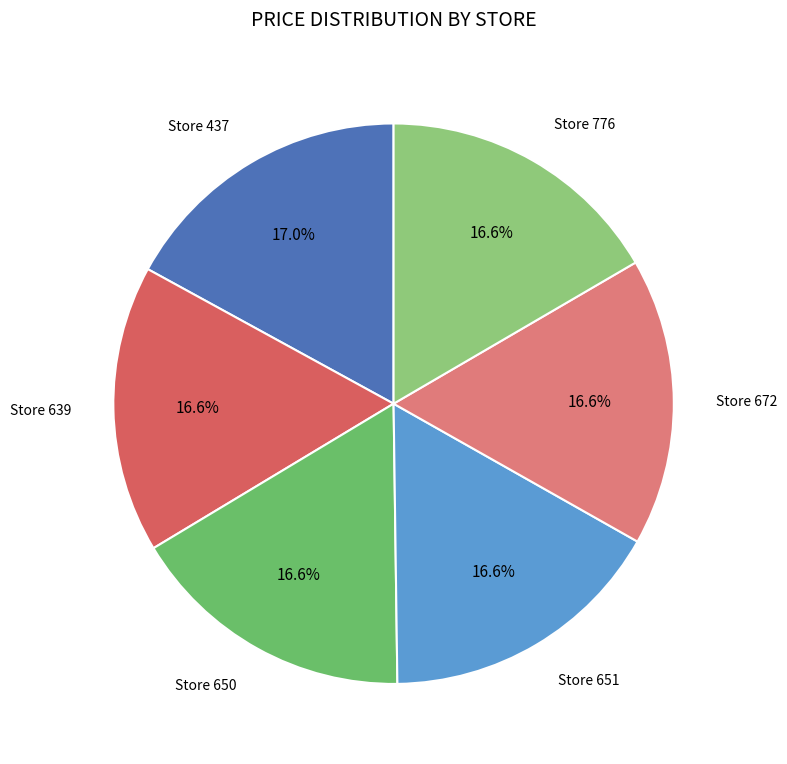

How many slices are in this pie chart?

6